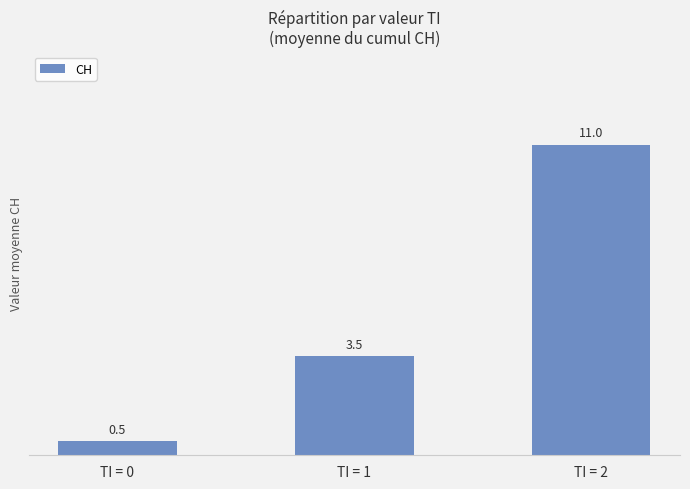

Rank the categories by value from highest to lowest.

TI = 2, TI = 1, TI = 0